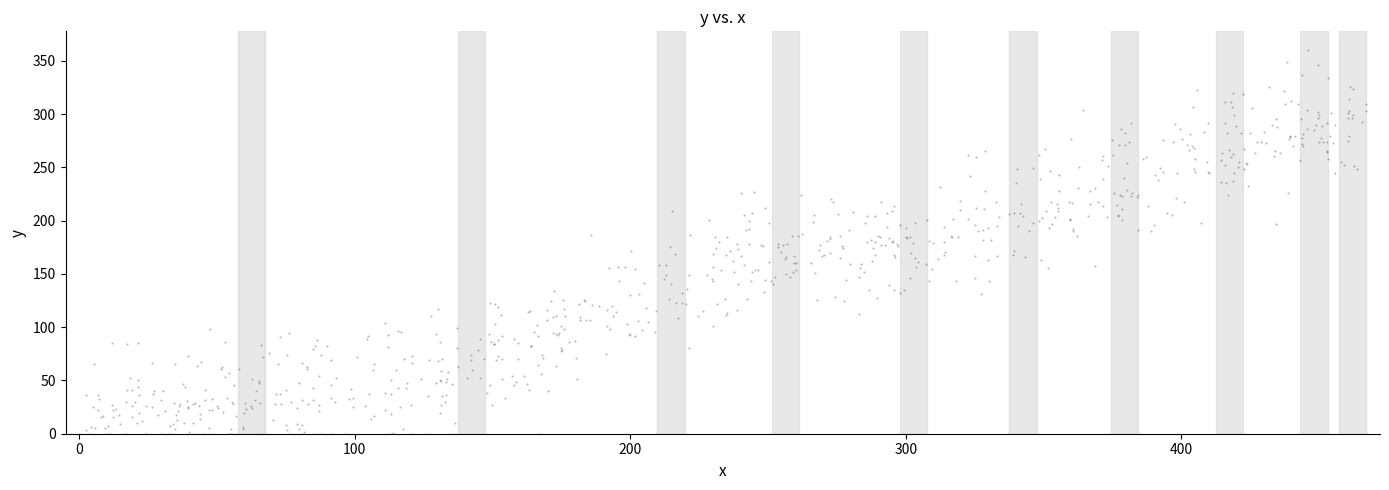

What is the range of X values (max minus min)?

467.1